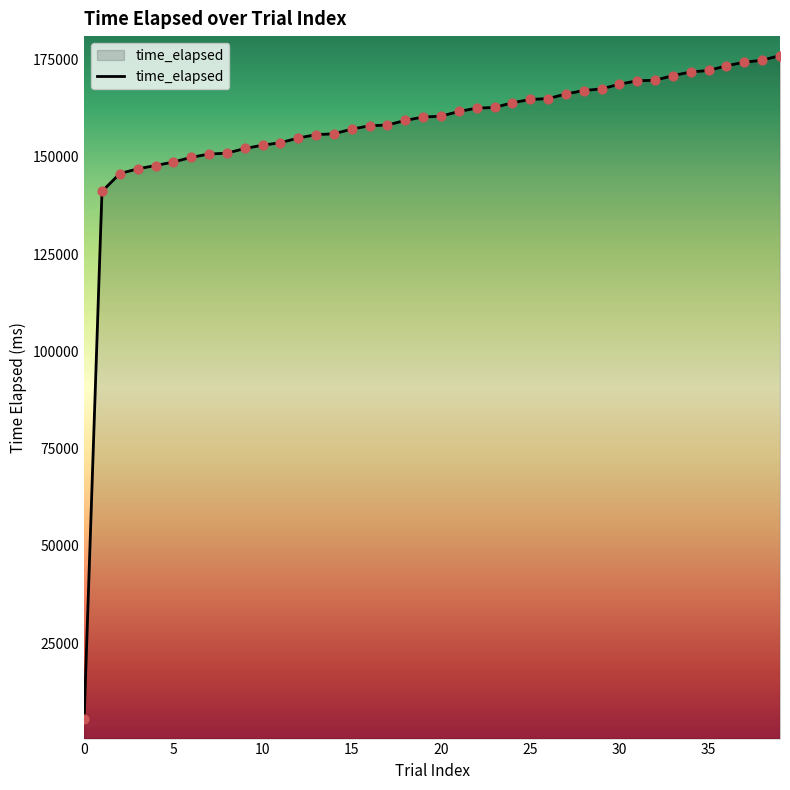

What is the greatest value displayed?

176036